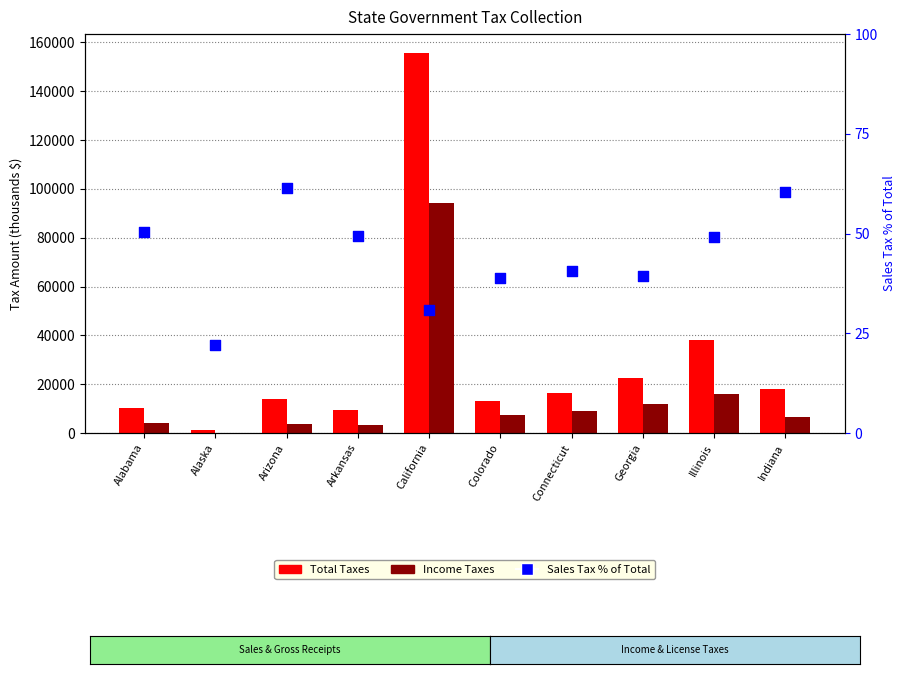

Is the value of Income Taxes (thousands) at Alabama greater than the value of Total Taxes (thousands) at Georgia?

No